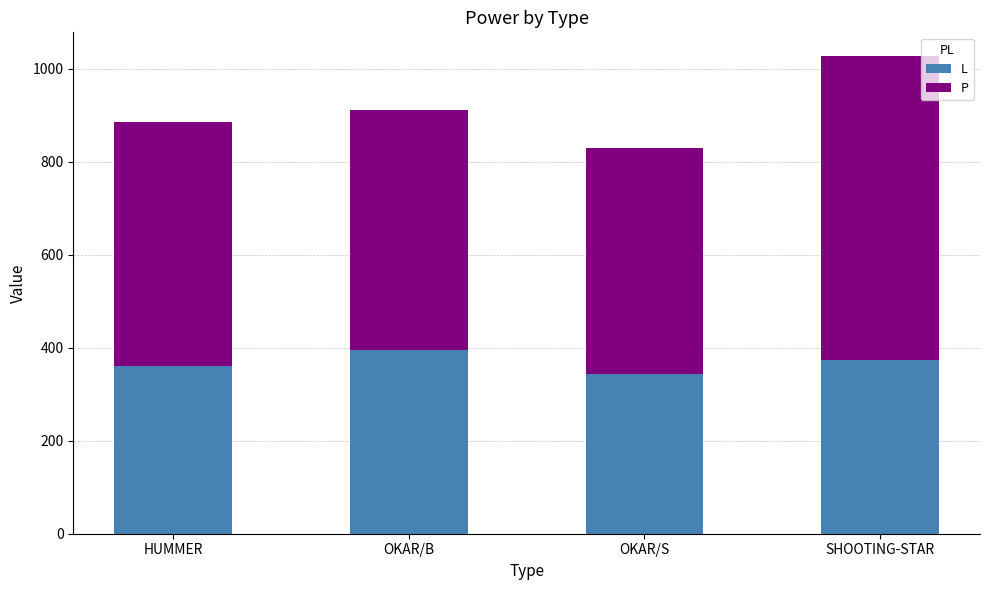

At which category is the sum across all series the highest?

SHOOTING-STAR